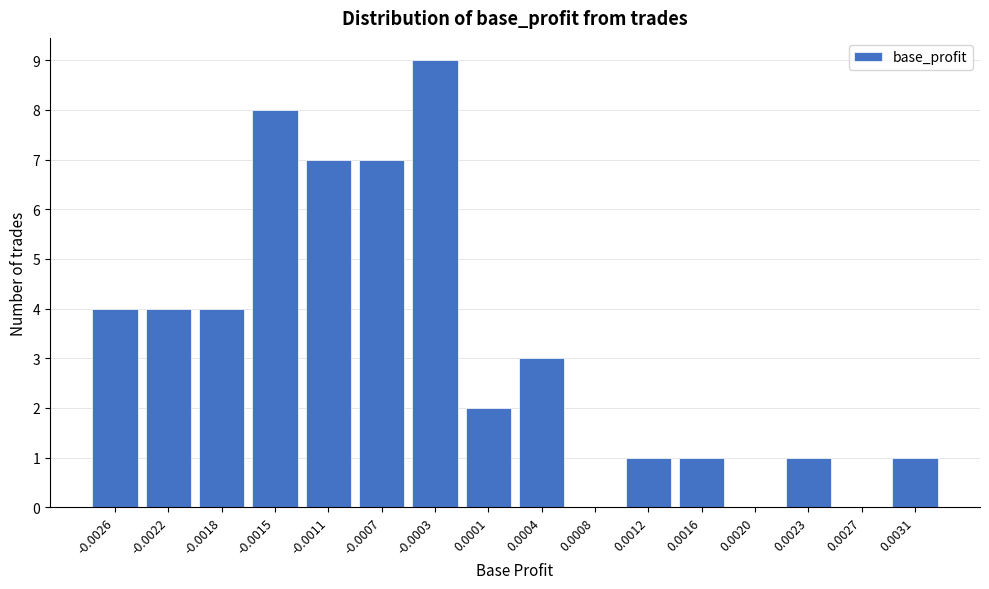

Reading left to right, list all the values displayed in this chart.

-0.0026=4	-0.0022=4	-0.0018=4	-0.0015=8	-0.0011=7	-0.0007=7	-0.0003=9	0.0001=2	0.0004=3	0.0008=0	0.0012=1	0.0016=1	0.0020=0	0.0023=1	0.0027=0	0.0031=1